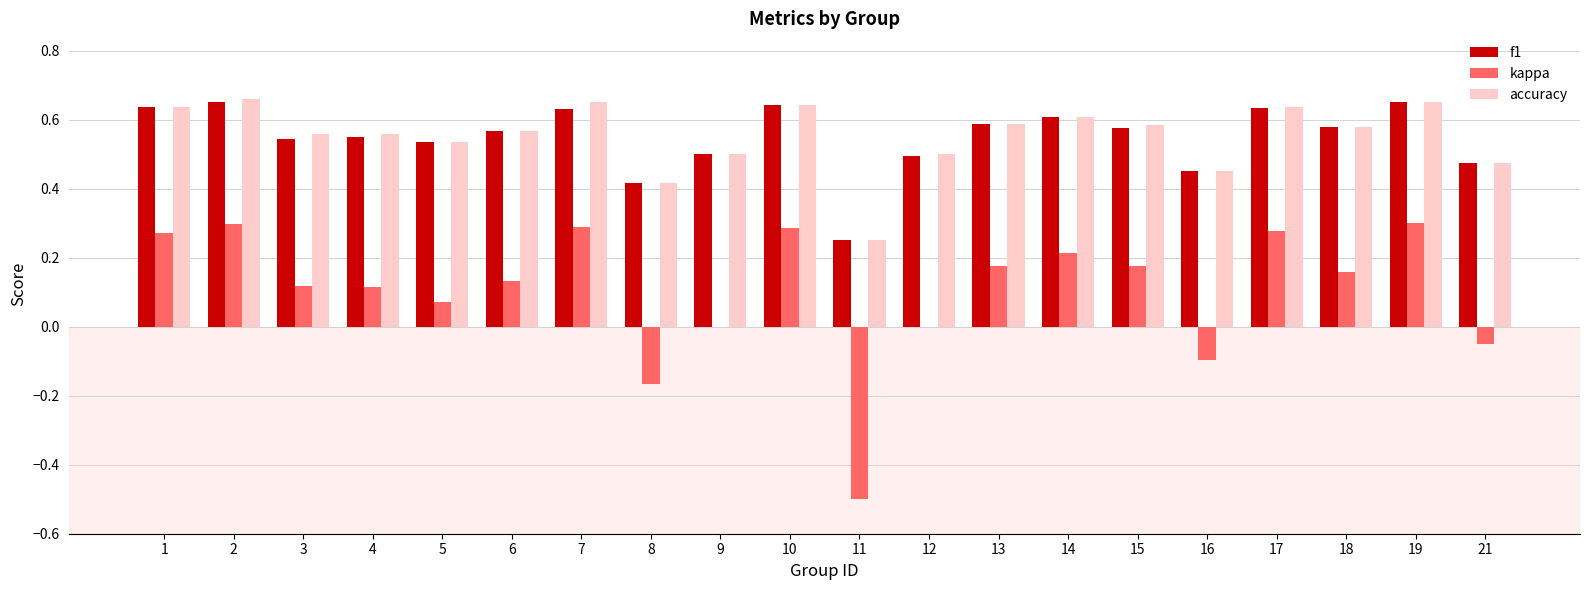

Is the value of kappa at 18 greater than the value of f1 at 8?

No